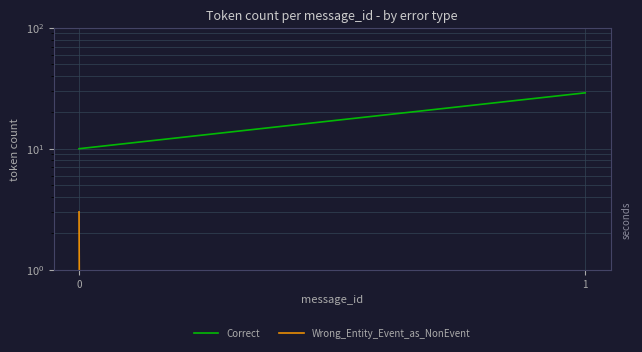

What value does the Correct series have at 1, to the nearest 5?

30